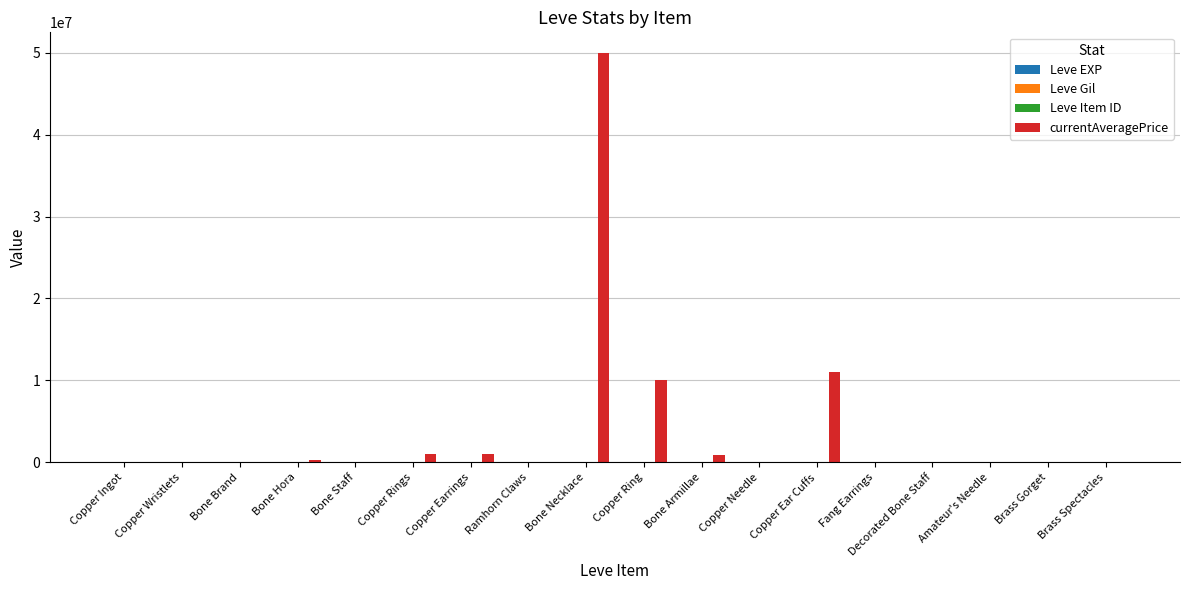

How many series are shown in this chart?

4